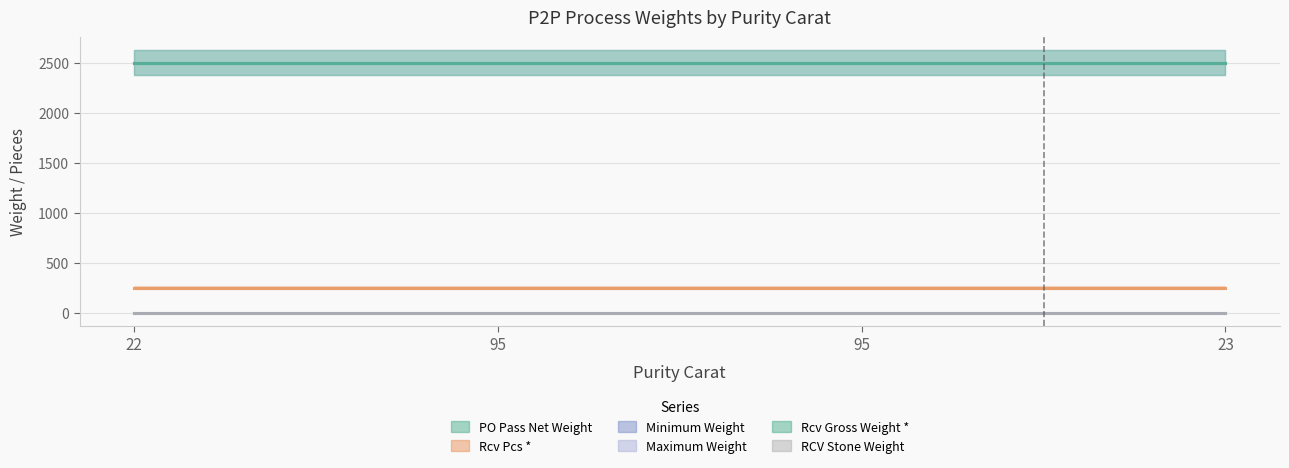

What is the label of the 4th point from the right?

22